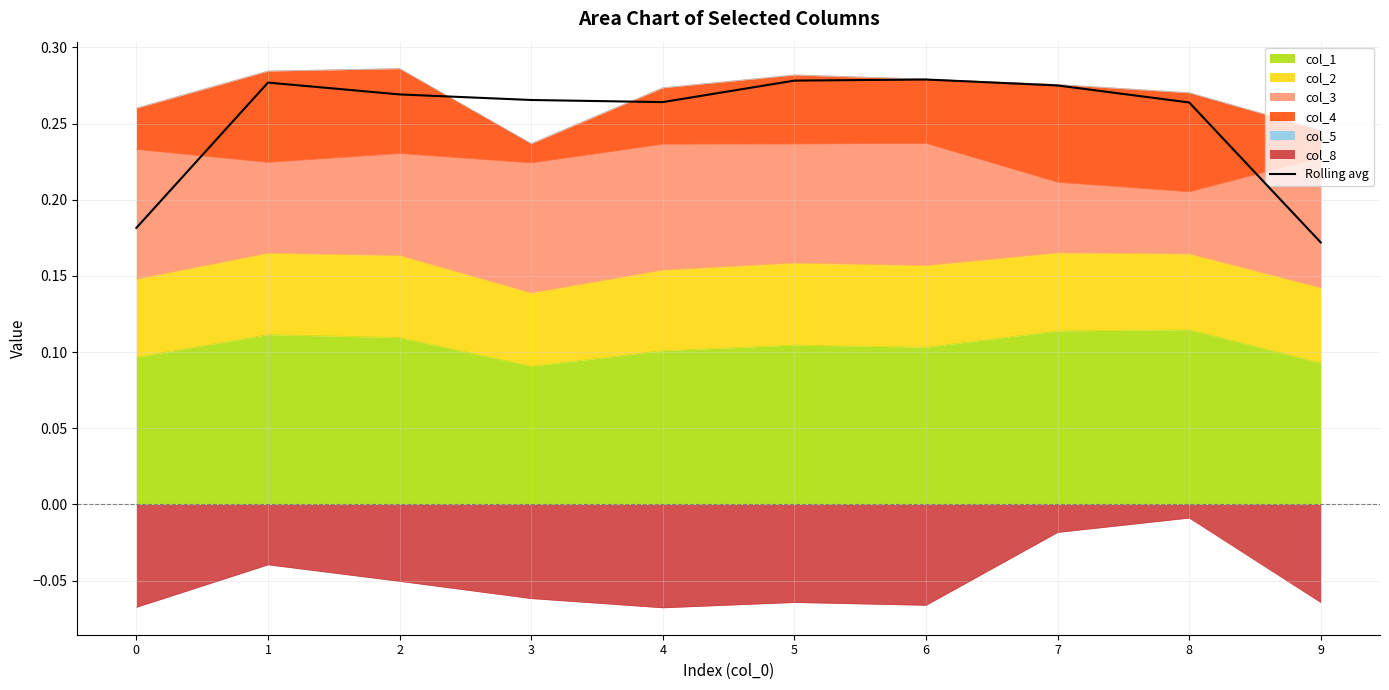

Between 0 and 5, which is larger?

5